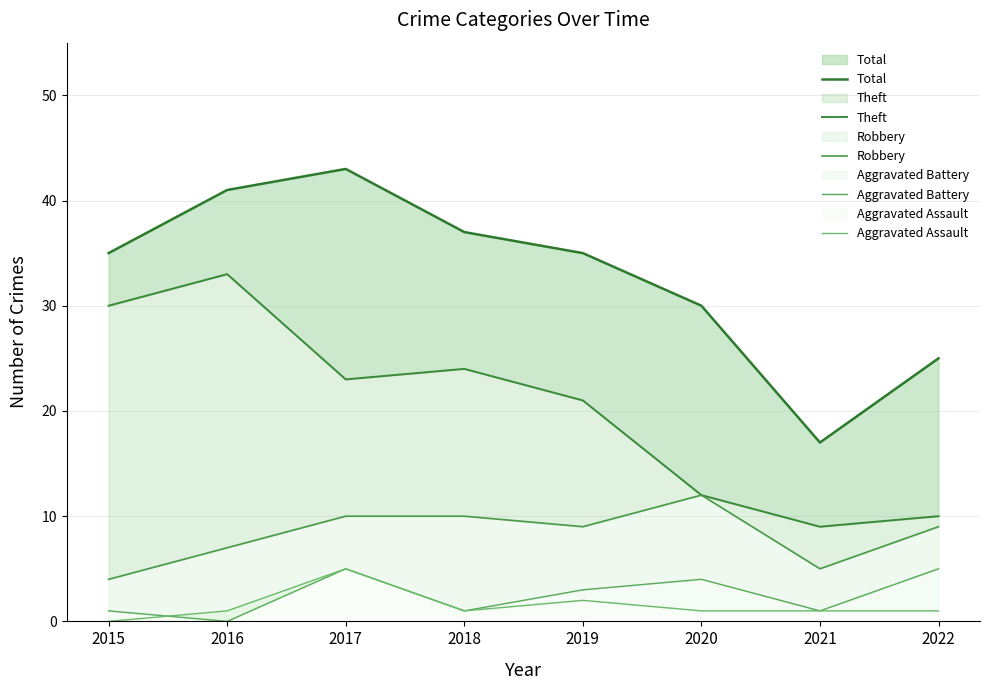

True or false: Aggravated Assault and Total intersect in this chart.

False